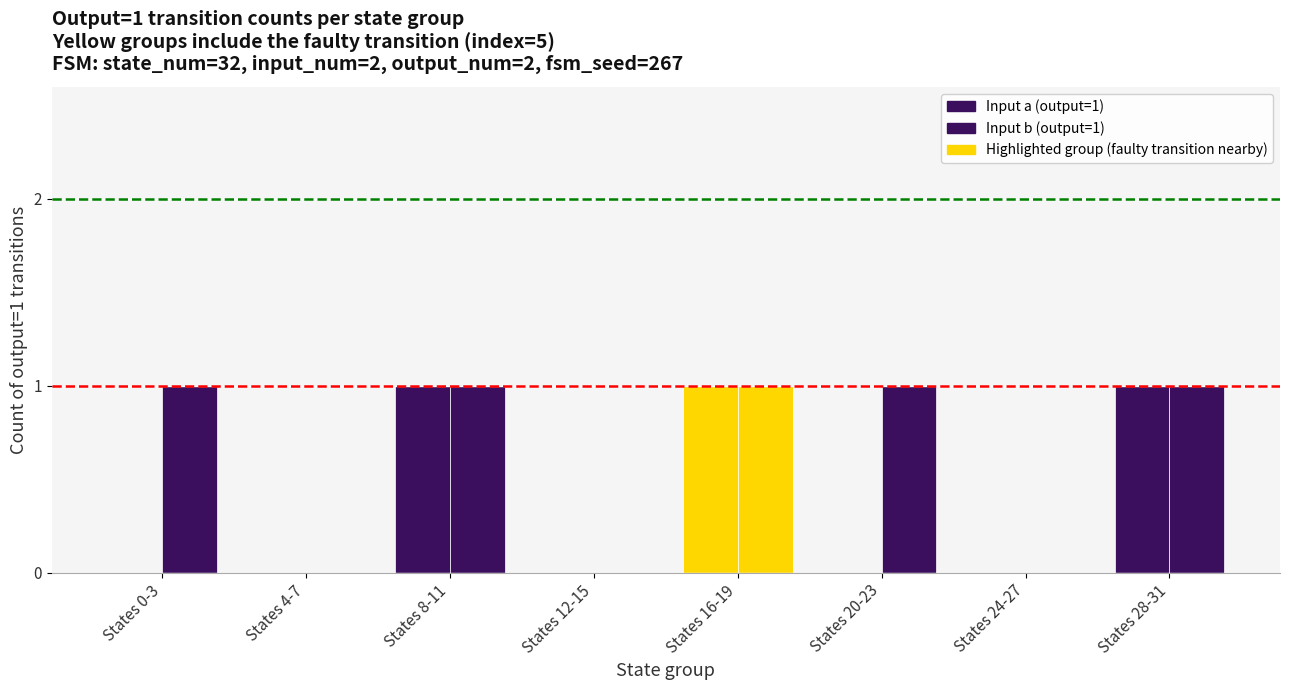

Does the chart contain stacked bars?

No